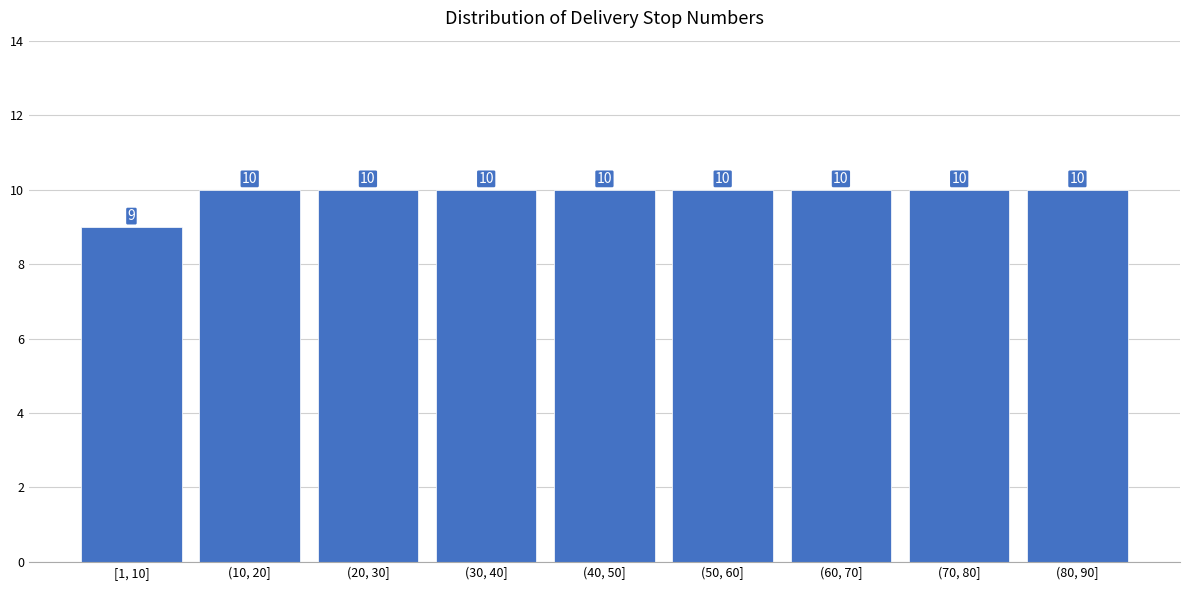

Reading left to right, what are all the values shown in this chart?

9	10	10	10	10	10	10	10	10